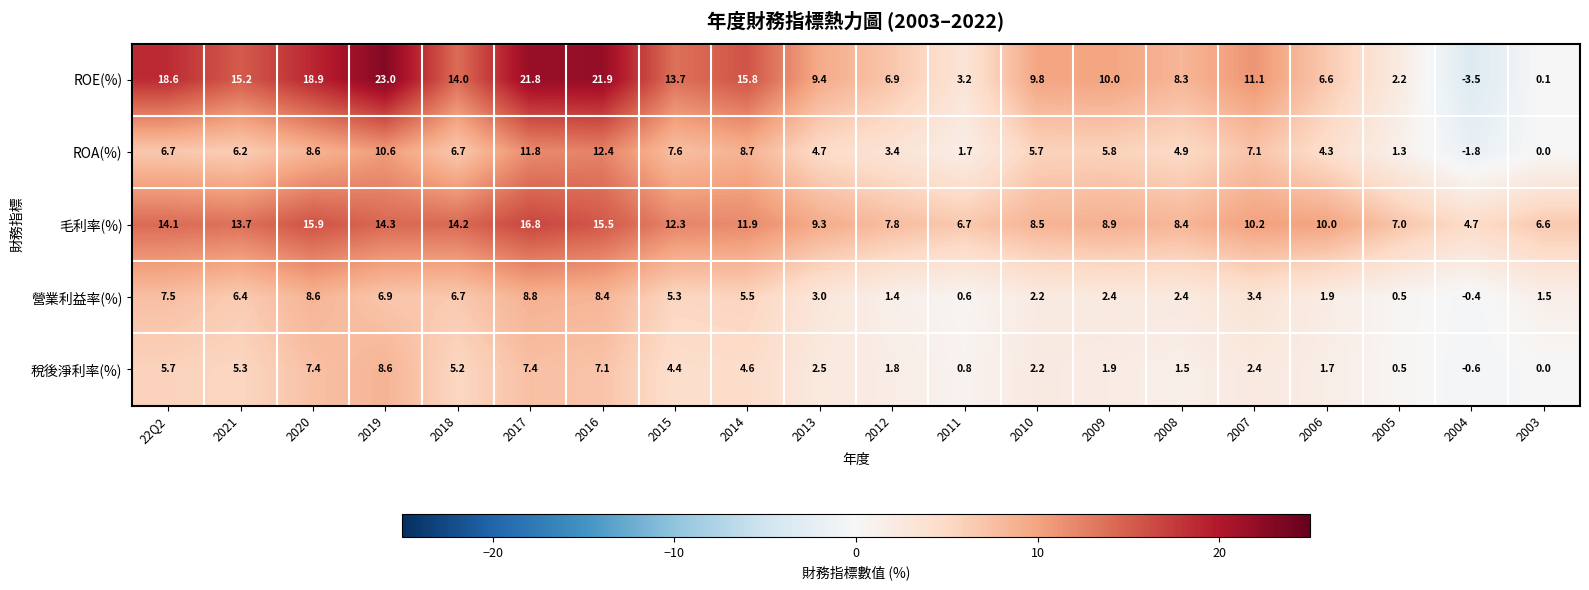

The 營業利益率(%) series shows 3.1 at 2015. True or false?

False